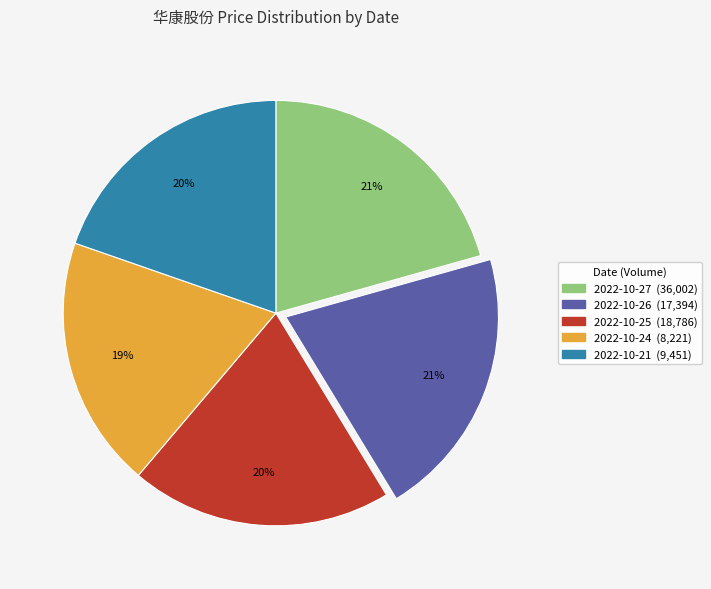

To the nearest percent, what is the average slice percentage?

20%